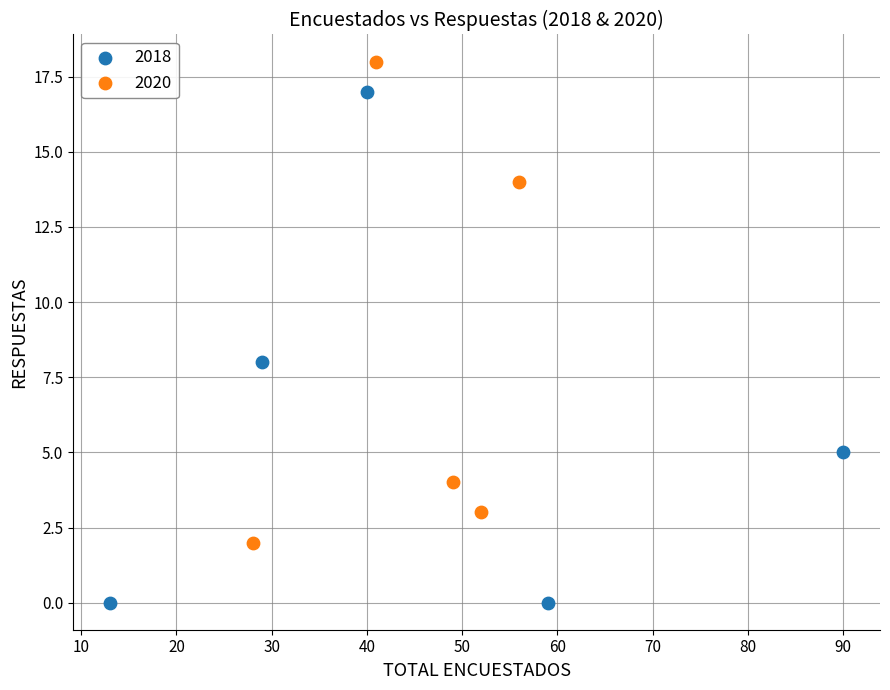

Which series has the widest spread of Y values?

2018